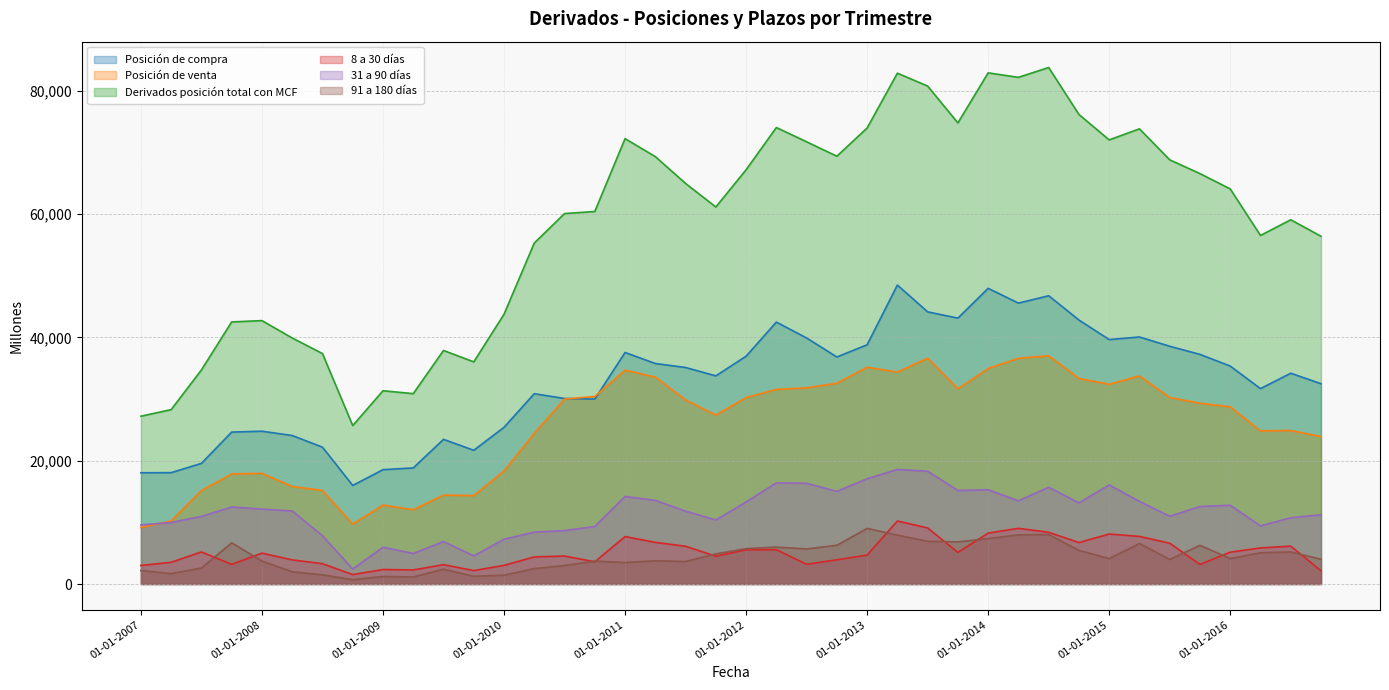

Does the chart display data point markers on the line(s)?

No